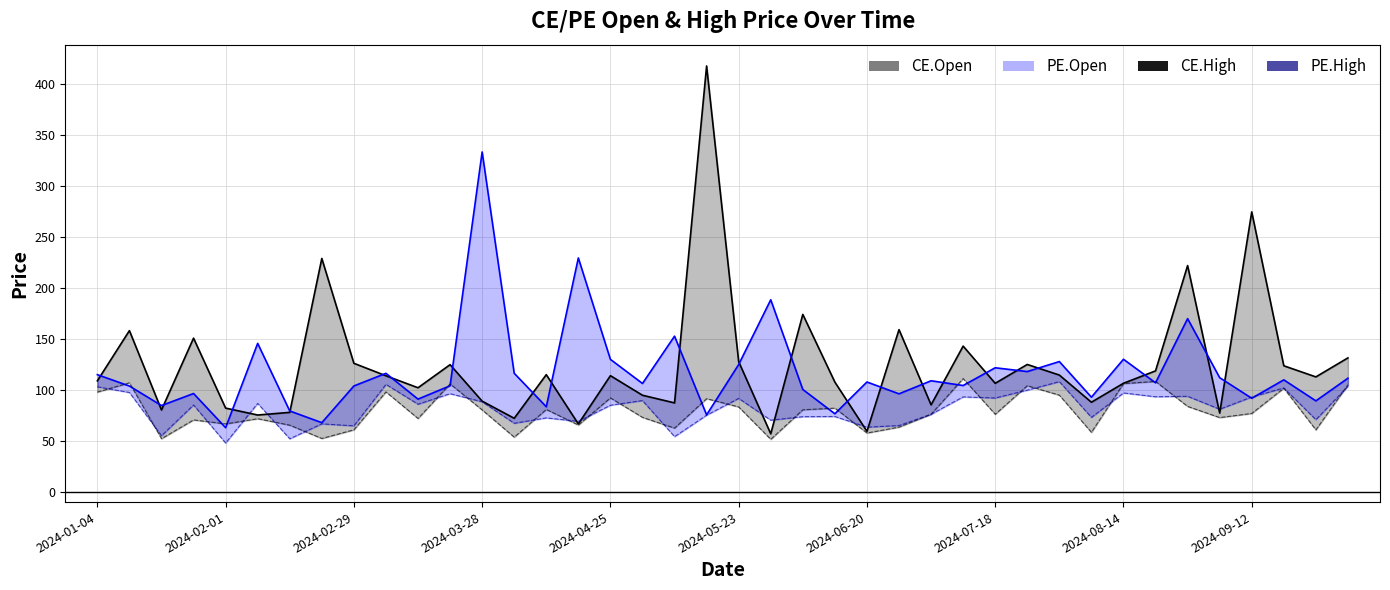

True or false: CE.High and CE.Open cross at least once.

False